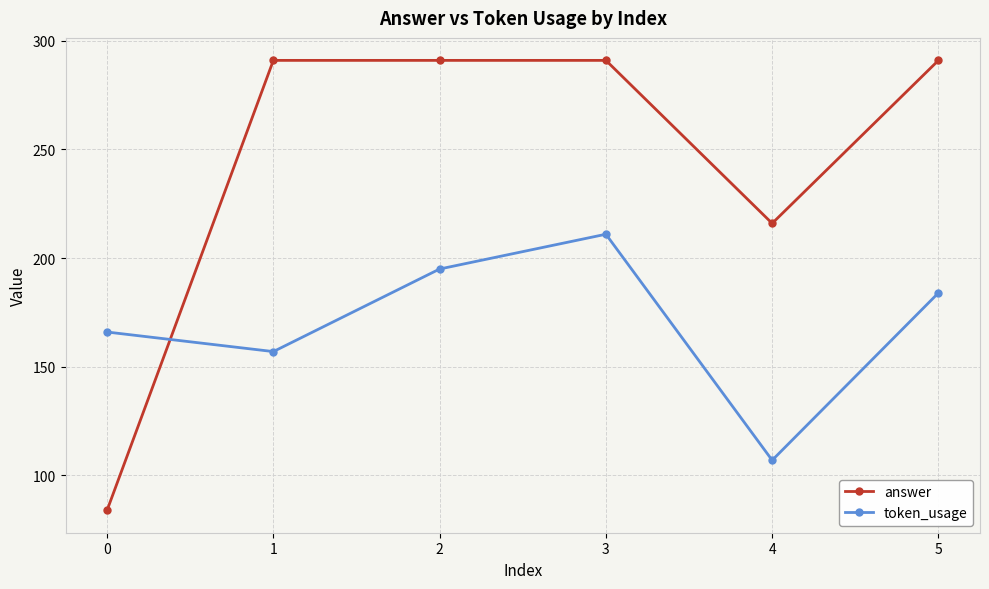

What is the maximum value for answer?

291